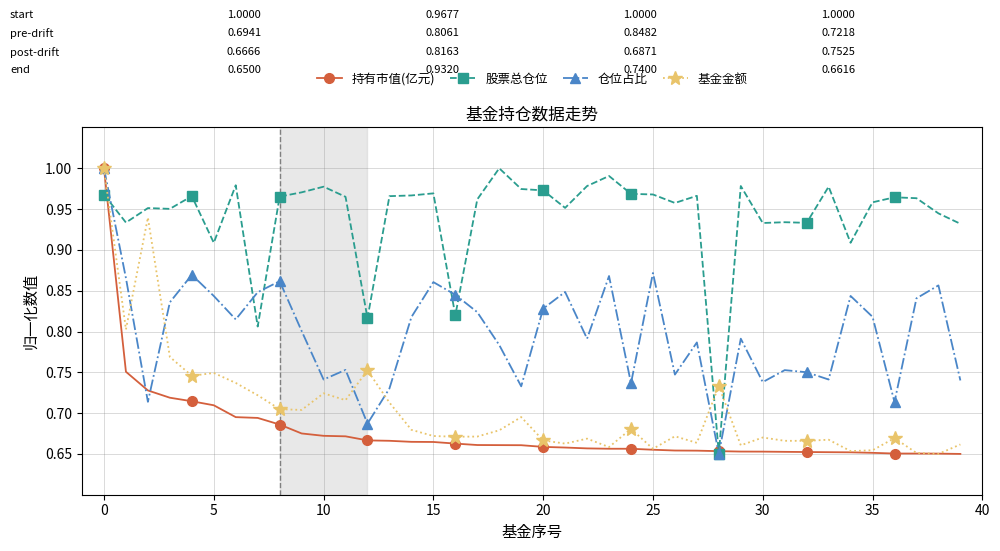

At how many categories does at least one series exceed 0?

40